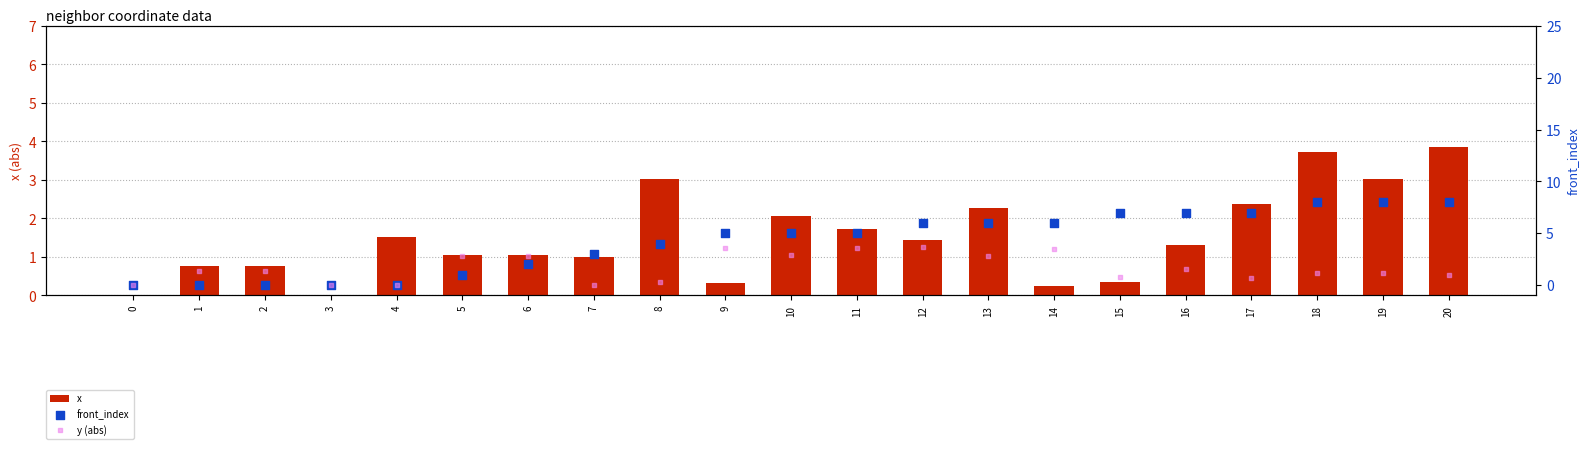

Is the value of x at 15 greater than the value of front_index at 9?

No